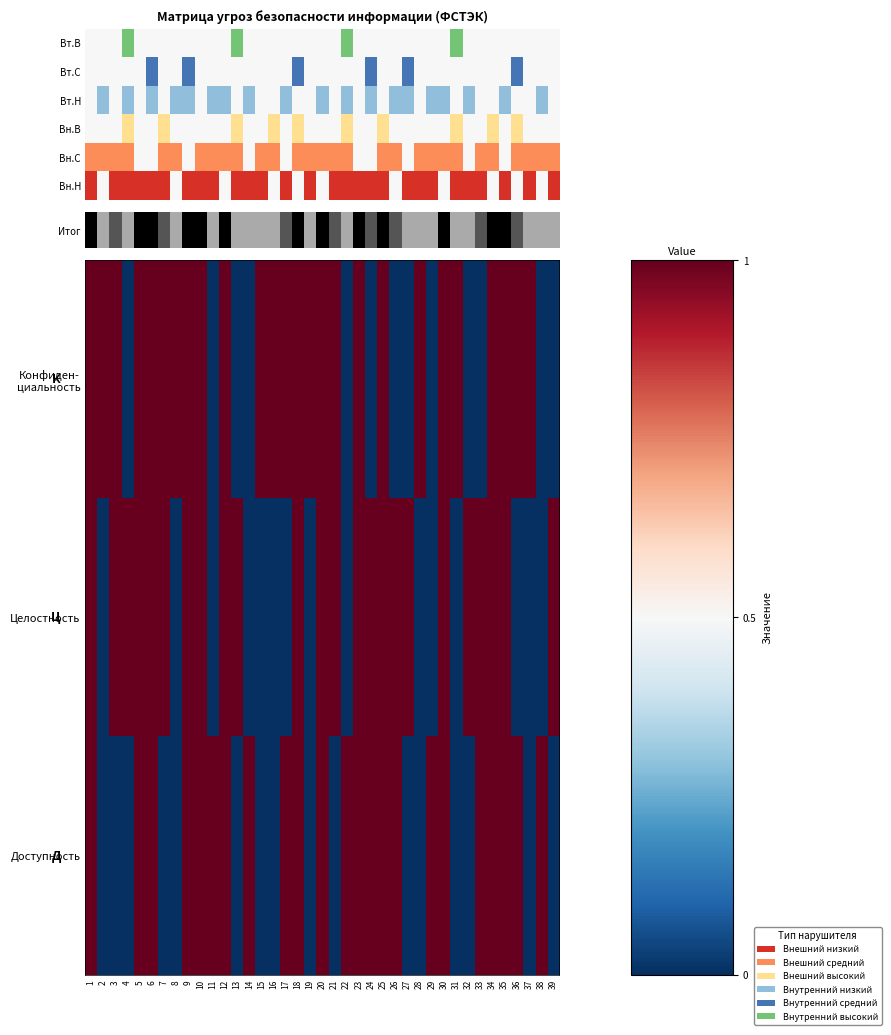

How many distinct data groups are displayed?

3